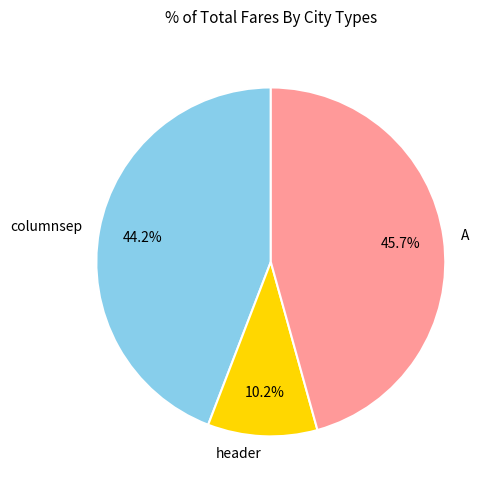

Which slice is the largest?

A